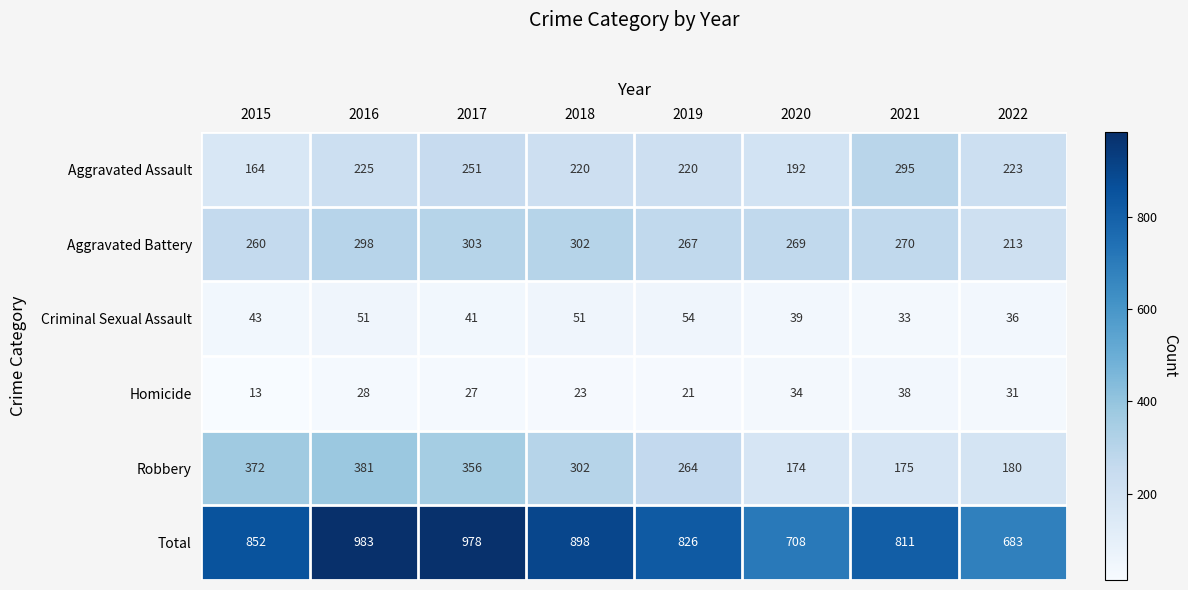

At how many categories does at least one series exceed 629?

8